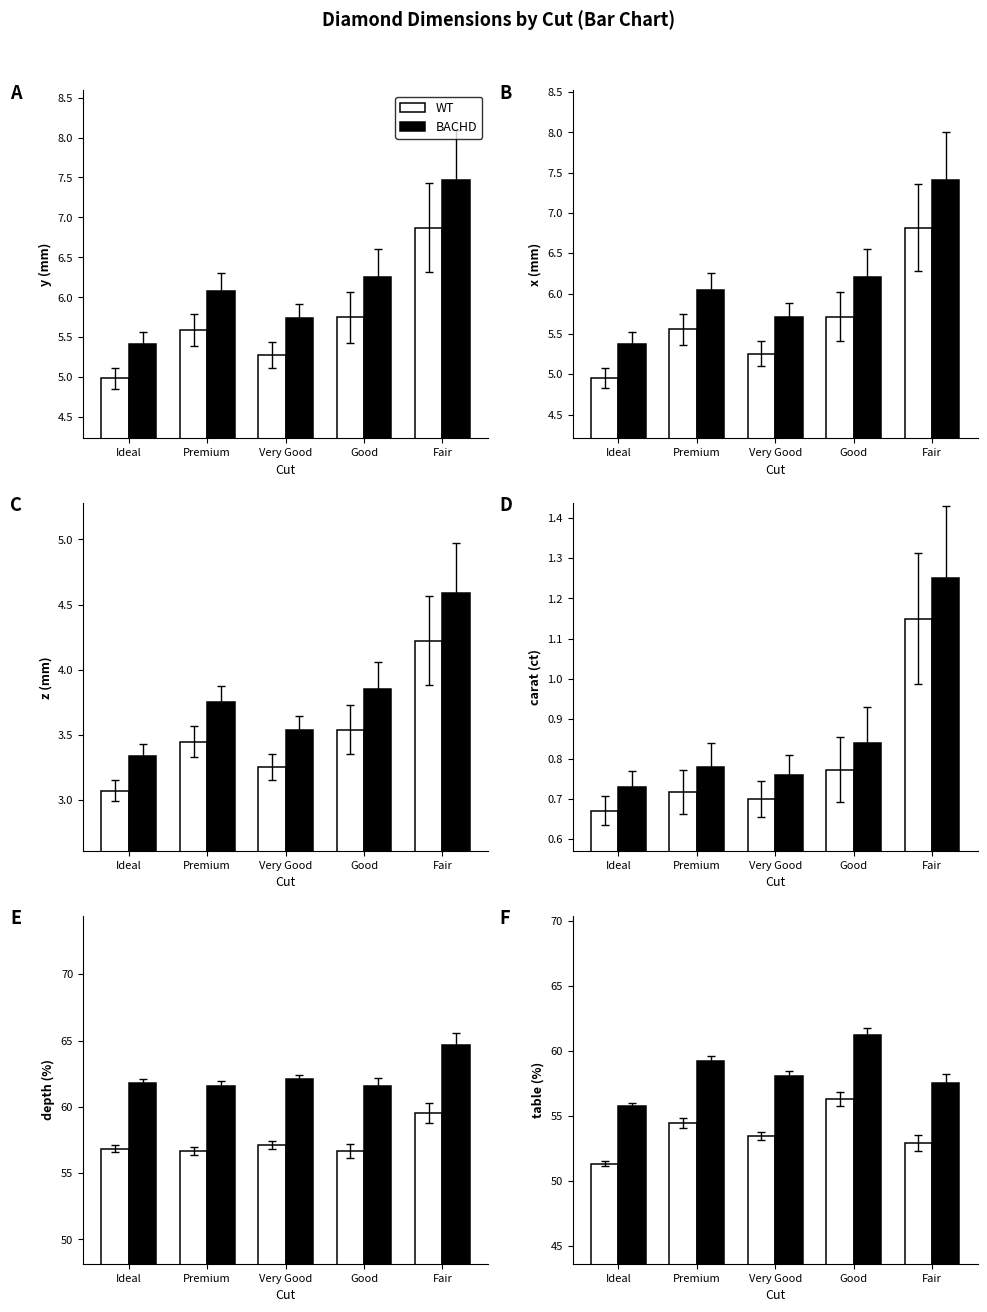

Where does the WT series first go above 53?

Premium